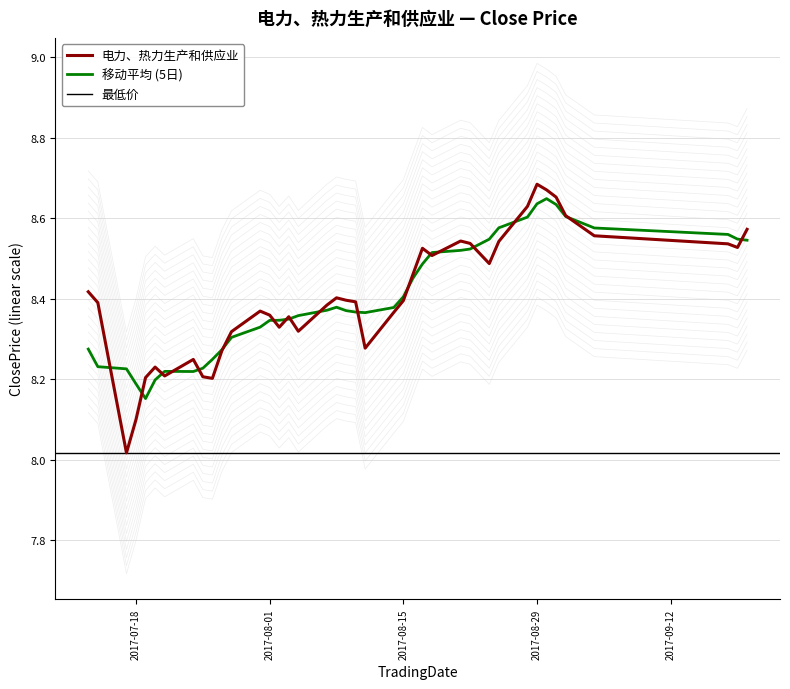

What is the minimum value shown in the chart?

7.7